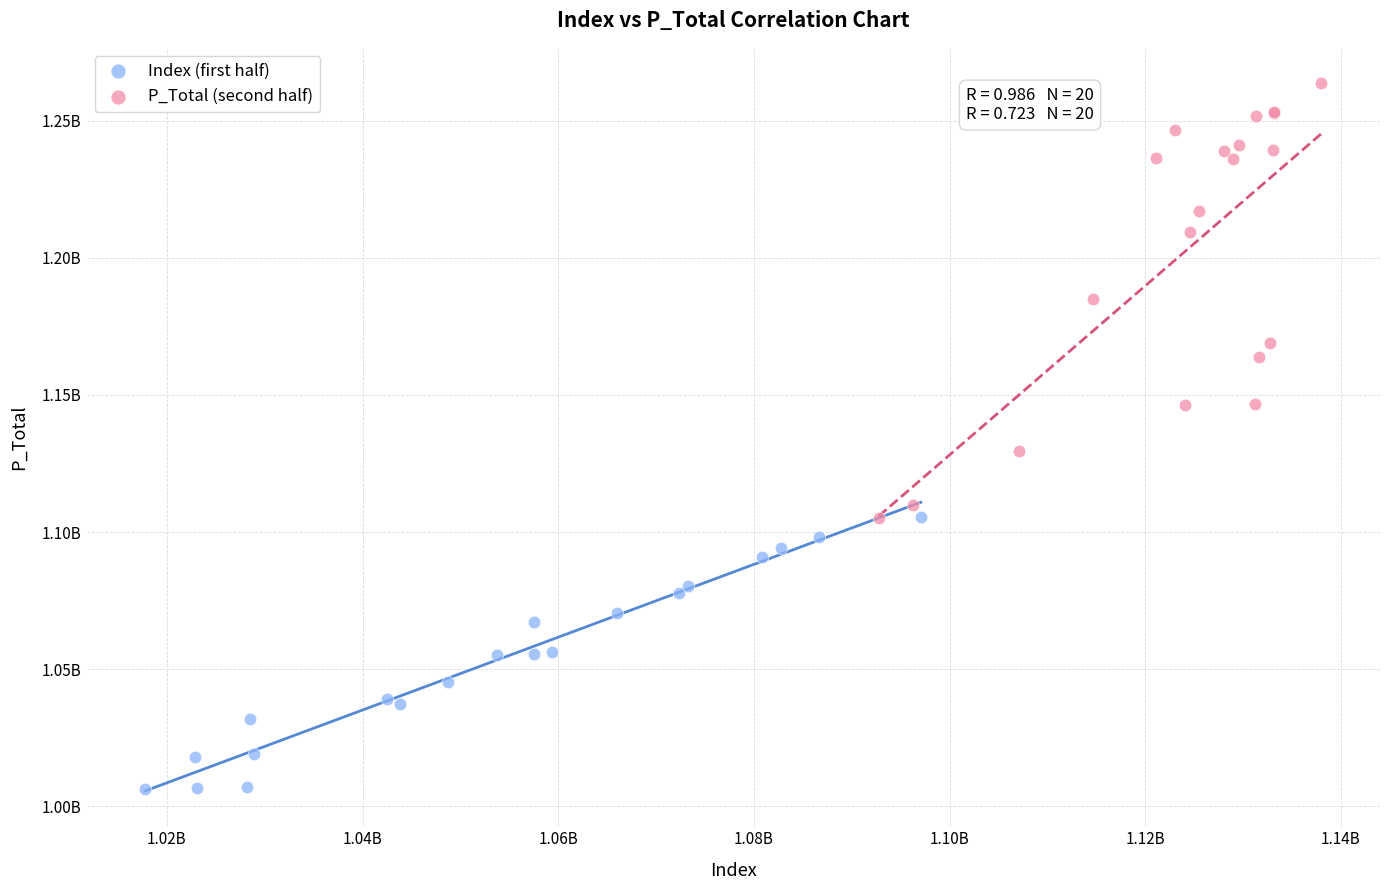

What are all the series names shown in the legend?

Index (first half), P_Total (second half)